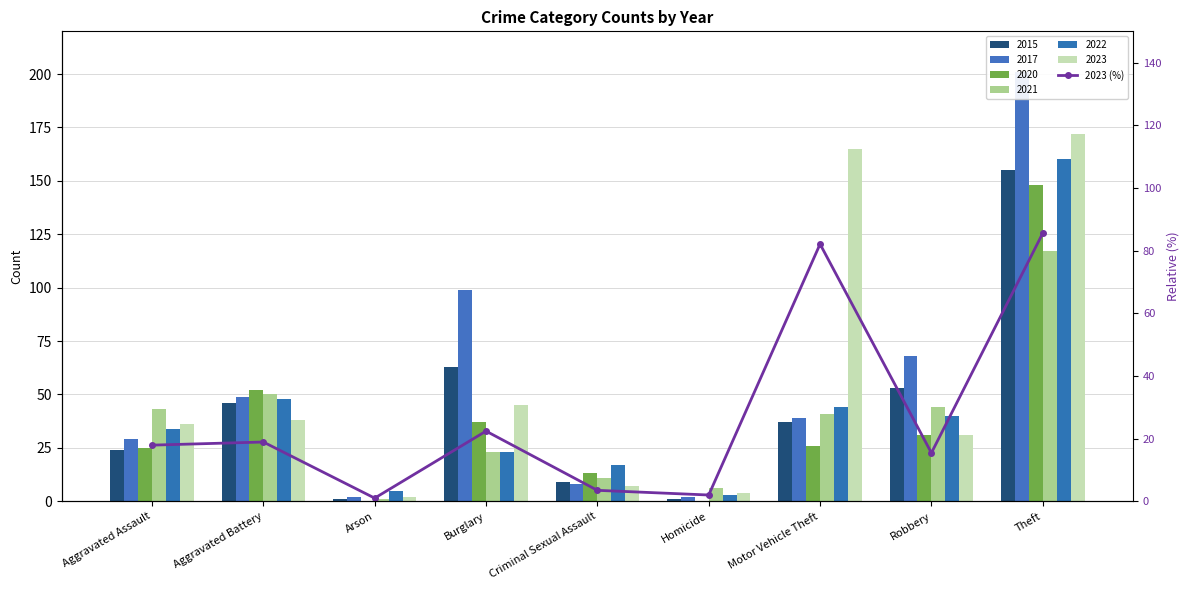

What position from the left is Homicide?

6